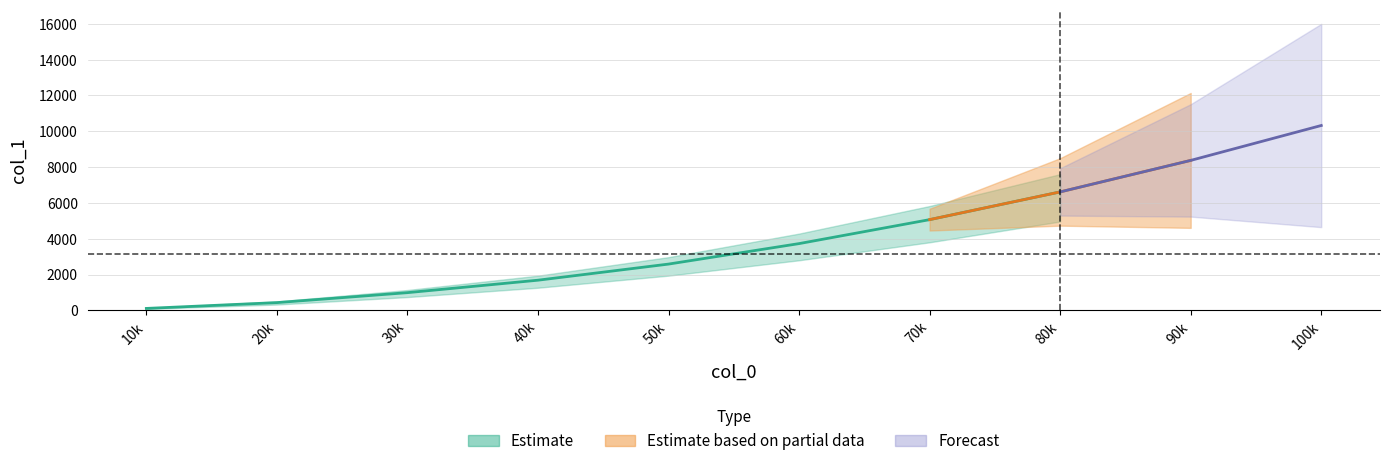

Reading right to left, what are all the values shown in this chart?

100000=10324	90000=8374	80000=6614	70000=5065	60000=3726	50000=2582	40000=1682	30000=986	20000=430	10000=105